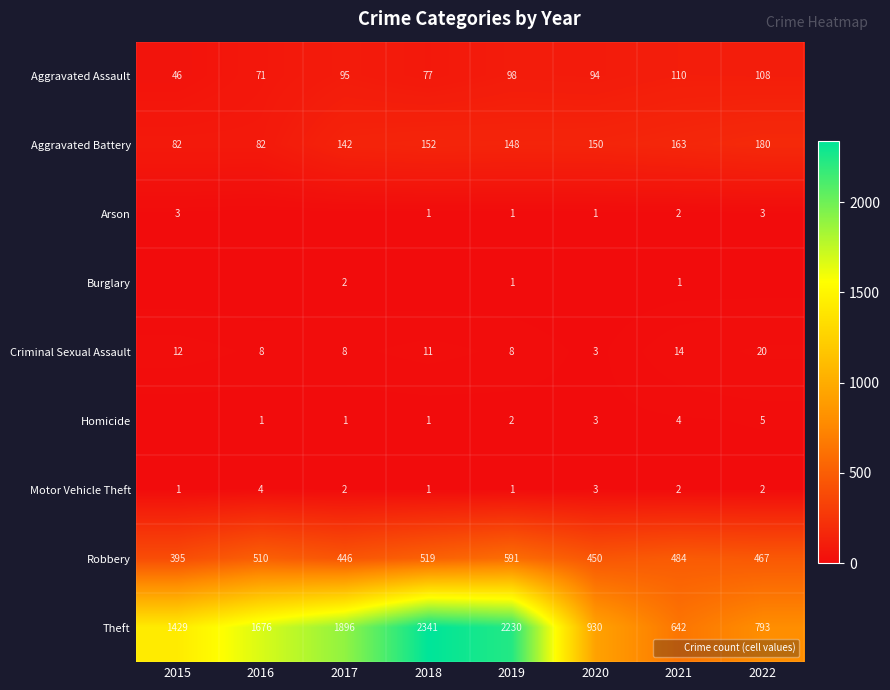

At which category is the sum across all series the highest?

2018